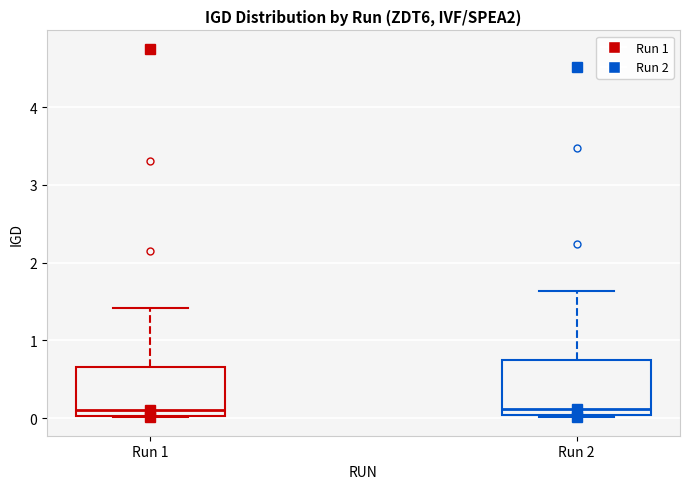

Reading left to right, transcribe this box plot: for each box, give where its median line is, the range the box spans, and where its two whiskers end, as read against the y-axis. The values are not printed on the chart, so give them approximately, as read against the axis.

Run 1: median 0.1, box 0.0 to 0.7, whiskers 0.0 to 1.4
Run 2: median 0.1, box 0.0 to 0.7, whiskers 0.0 to 1.6